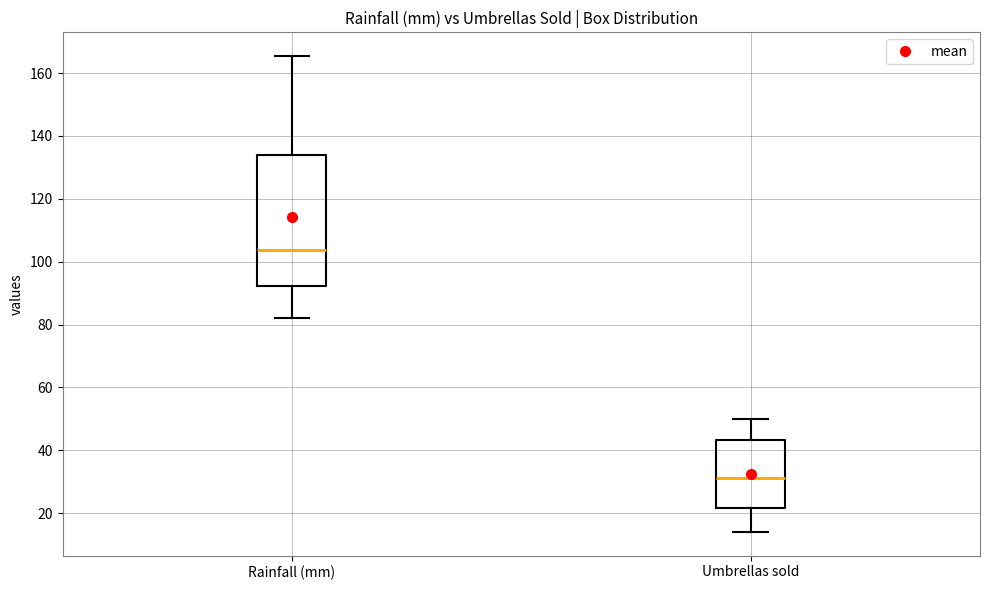

Reading left to right, read every box against the y-axis: the position of its median line, the range the box covers, and the ends of its whiskers. The values are not printed on the chart, so give them approximately, as read against the axis.

Rainfall (mm): median 104, box 92 to 134, whiskers 82 to 166
Umbrellas sold: median 32, box 22 to 44, whiskers 14 to 50